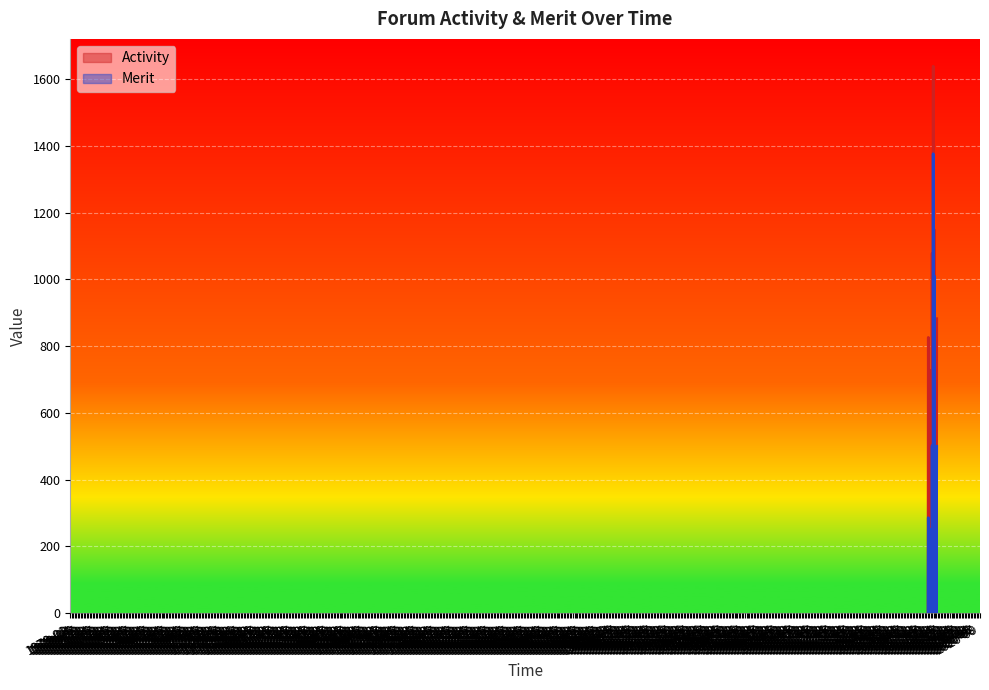

What is the total value across all series at 2018-01-24?

74